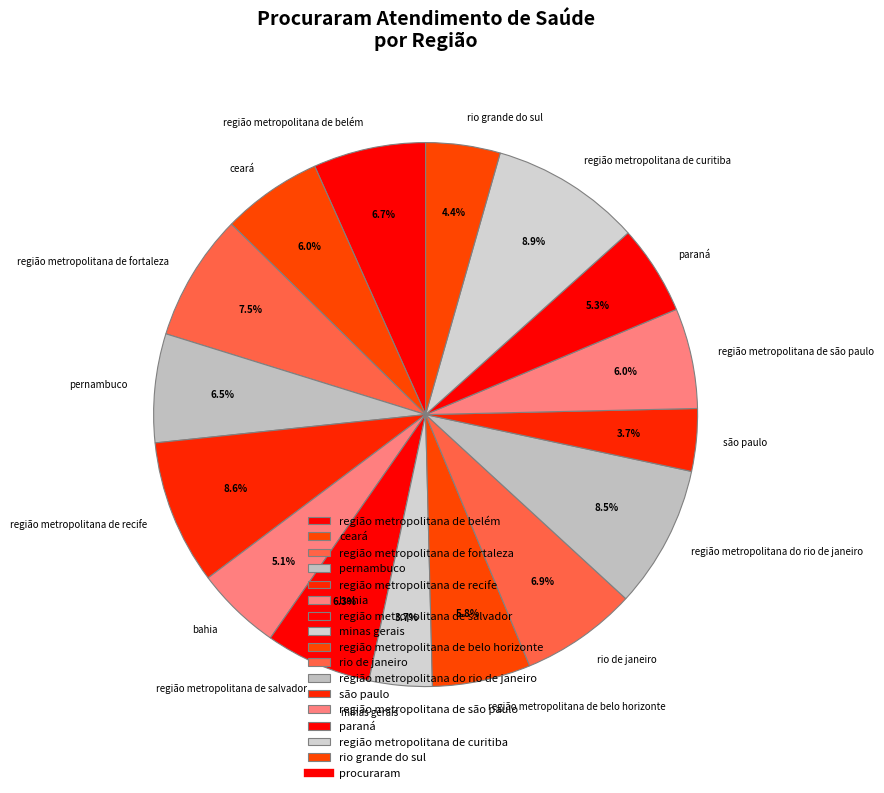

What percentage do região metropolitana de curitiba and ceará together represent?

14.9%